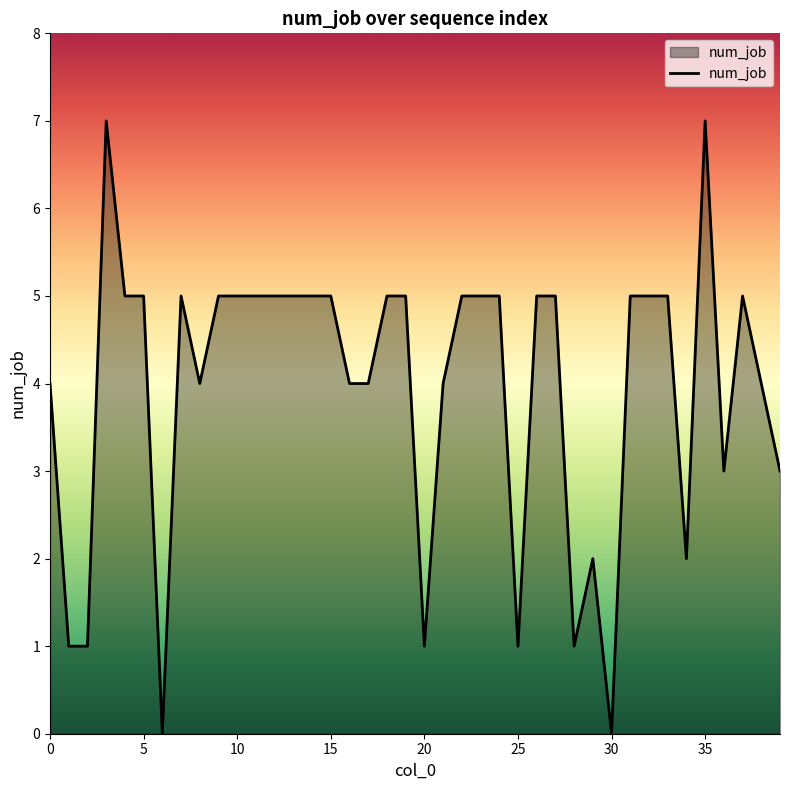

What is the difference between the maximum and minimum values?

7